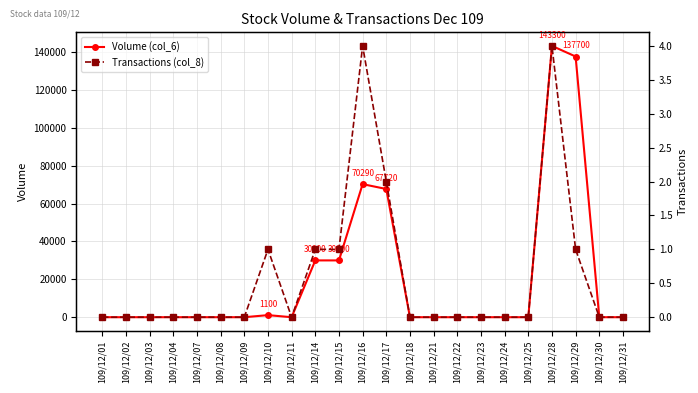

Where is Transactions (col_8) nearest to the value 2?

109/12/17